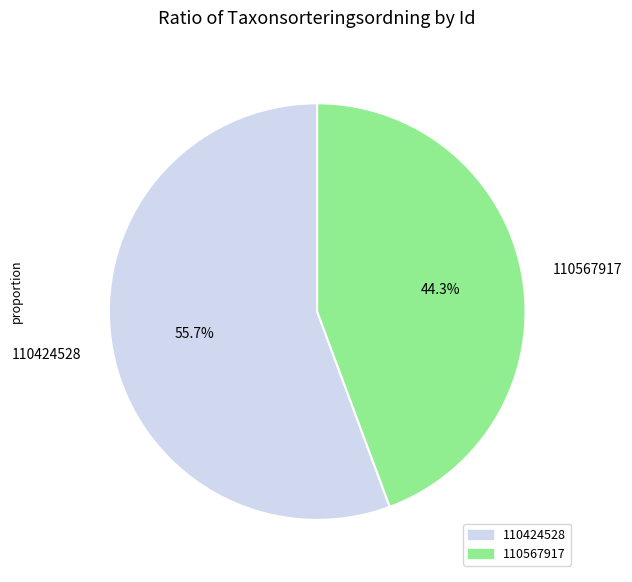

Count the number of slices in the pie.

2